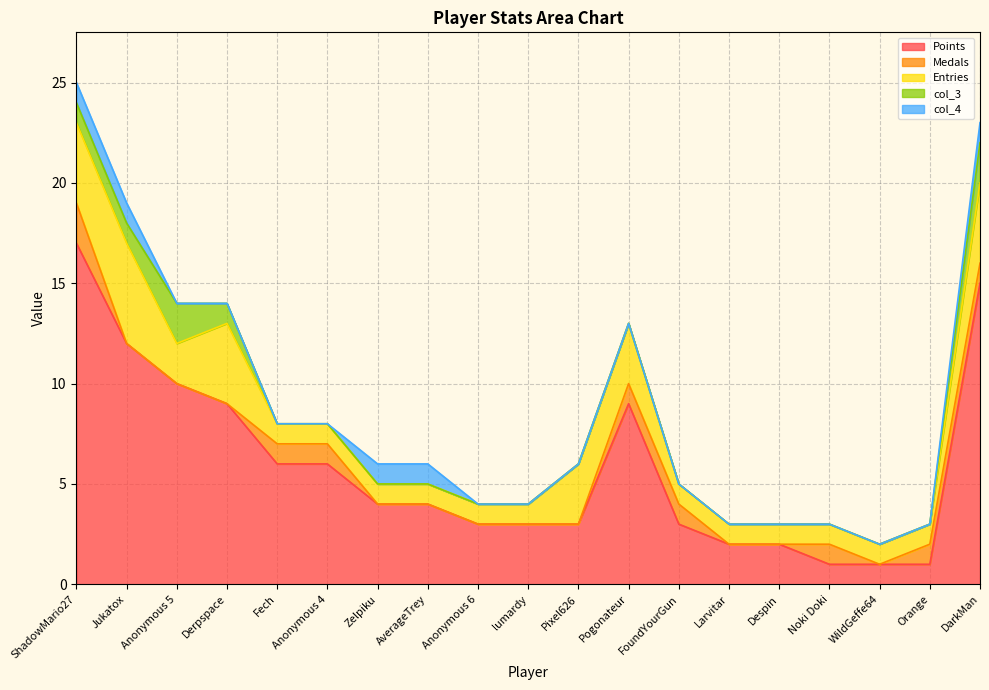

What position from the left is lumardy?

10